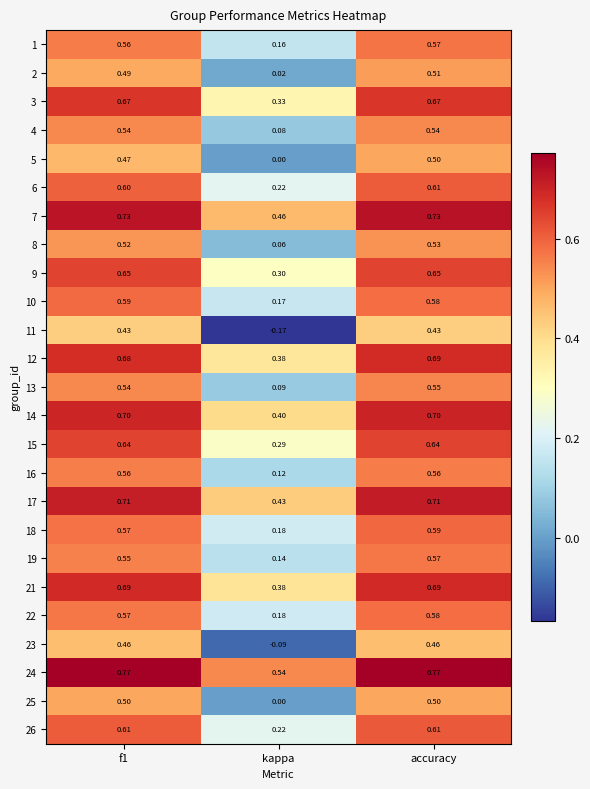

Is the value of 18 at accuracy greater than the value of 4 at f1?

Yes